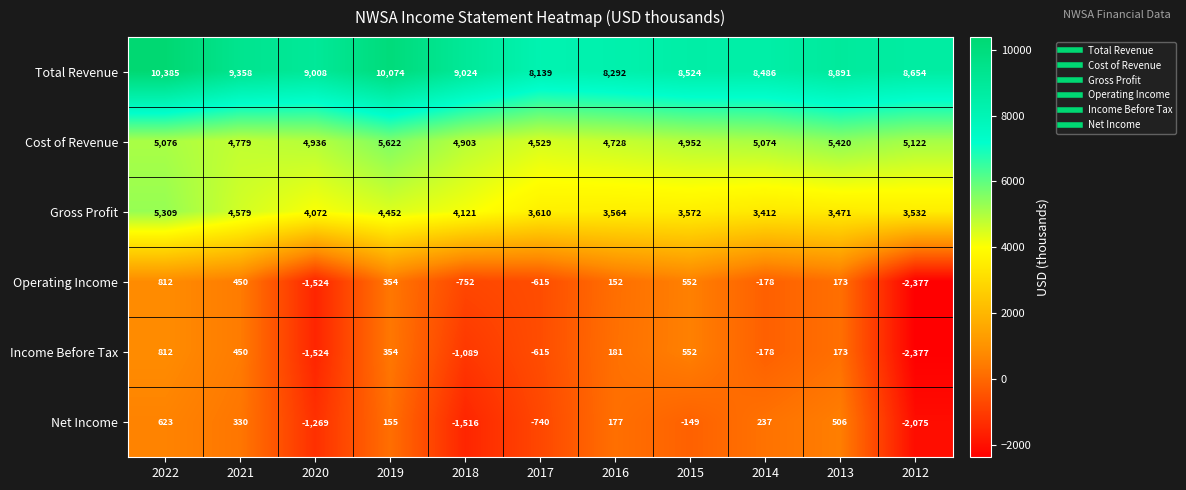

The Operating Income series shows 507 at 2019. True or false?

False